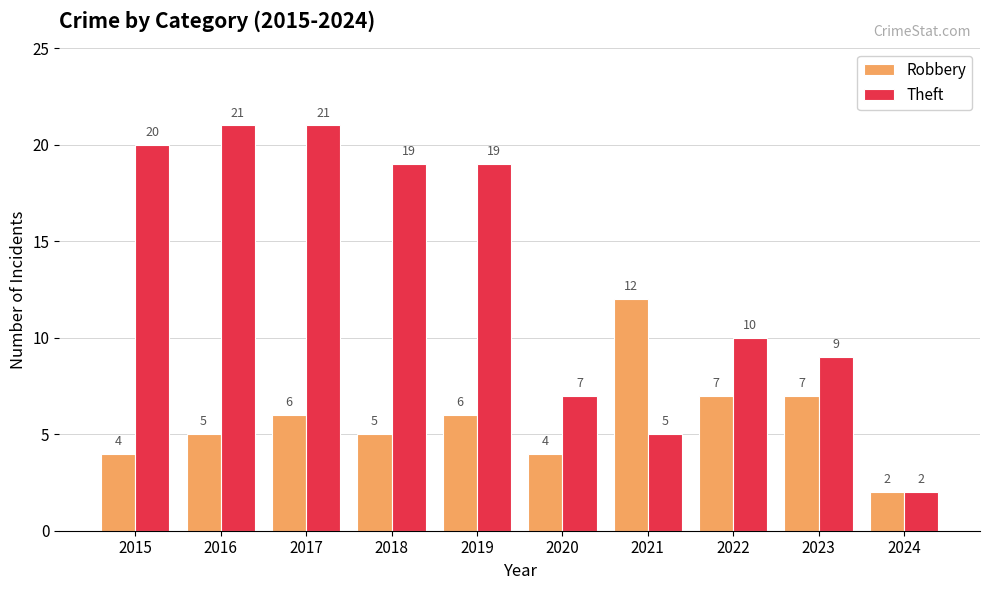

Which category has the lowest value across all series?

2024